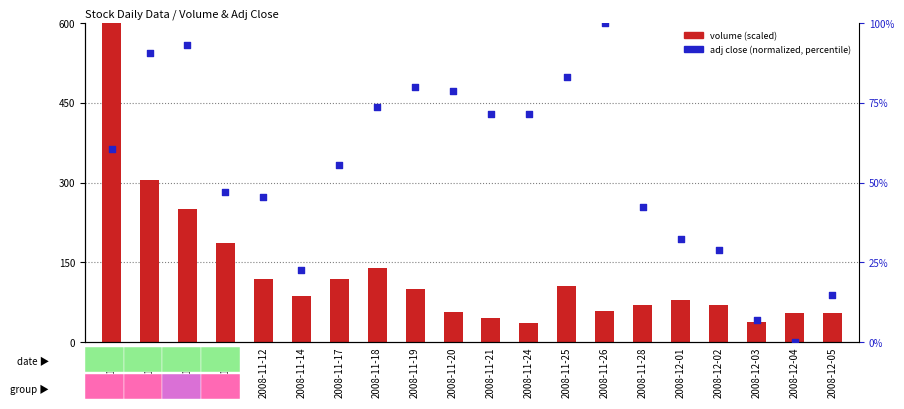

Which series has the largest total across all categories?

volume (scaled)